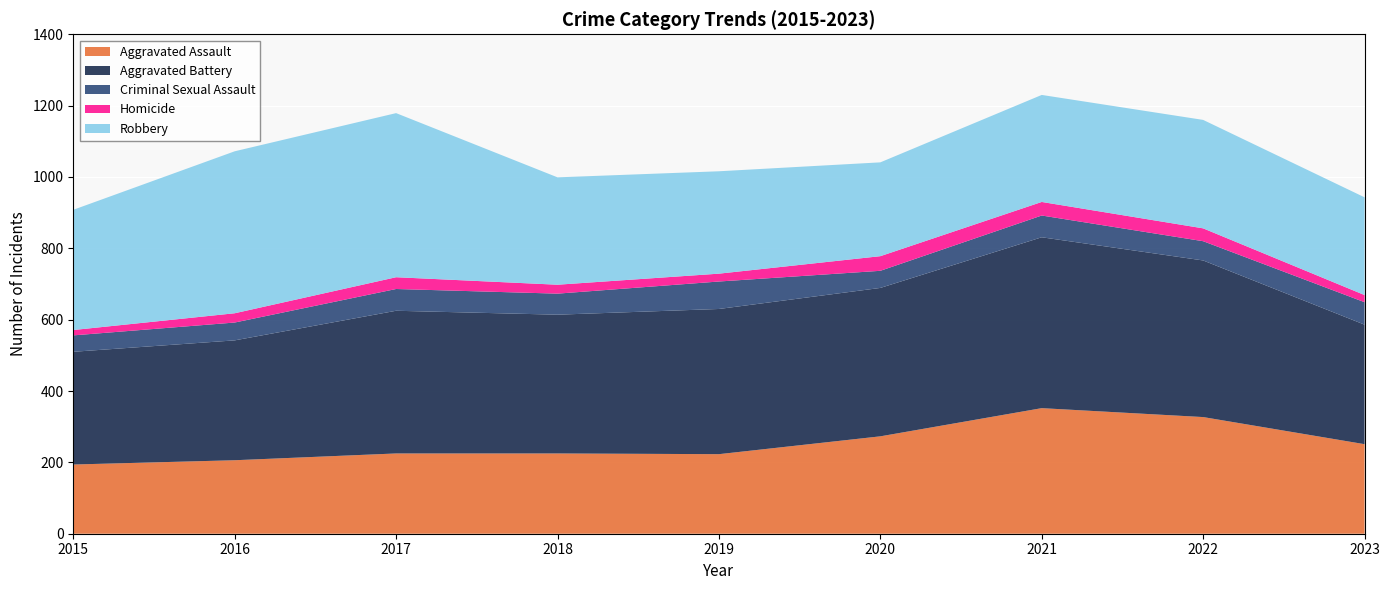

Reading left to right, transcribe all the data shown in this chart.

Aggravated Assault: 194	206	225	225	223	273	352	327	251
Aggravated Battery: 316	336	400	389	407	416	479	439	335
Criminal Sexual Assault: 46	50	61	59	77	48	61	54	63
Homicide: 15	26	33	25	22	41	38	36	20
Robbery: 337	454	460	301	287	263	300	304	274